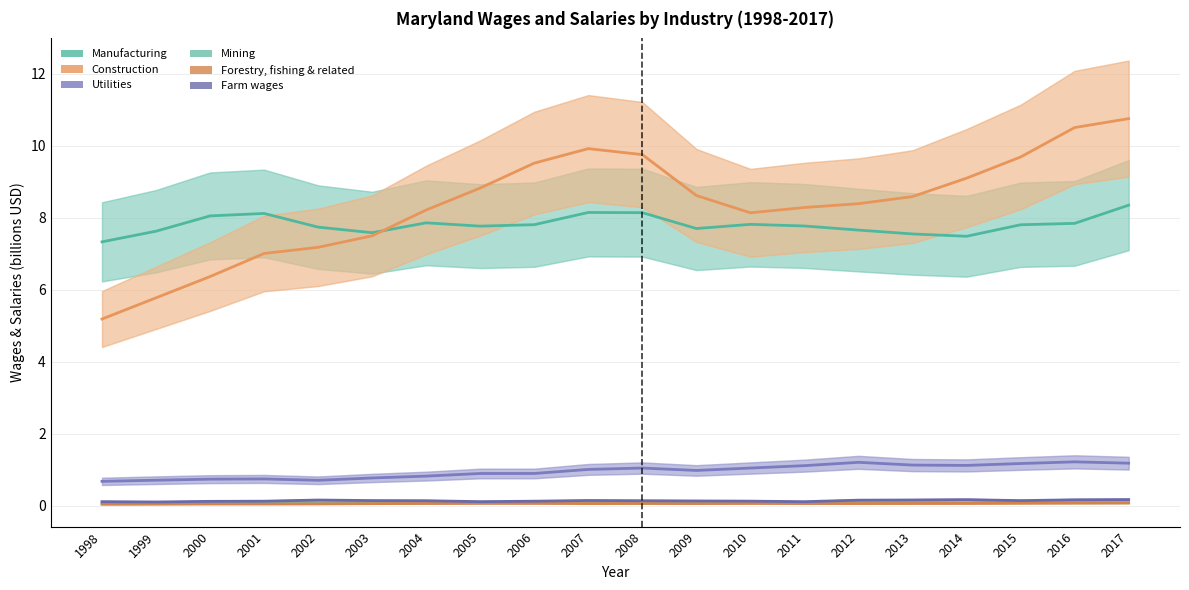

At which category does the chart reach its peak across all series?

2017